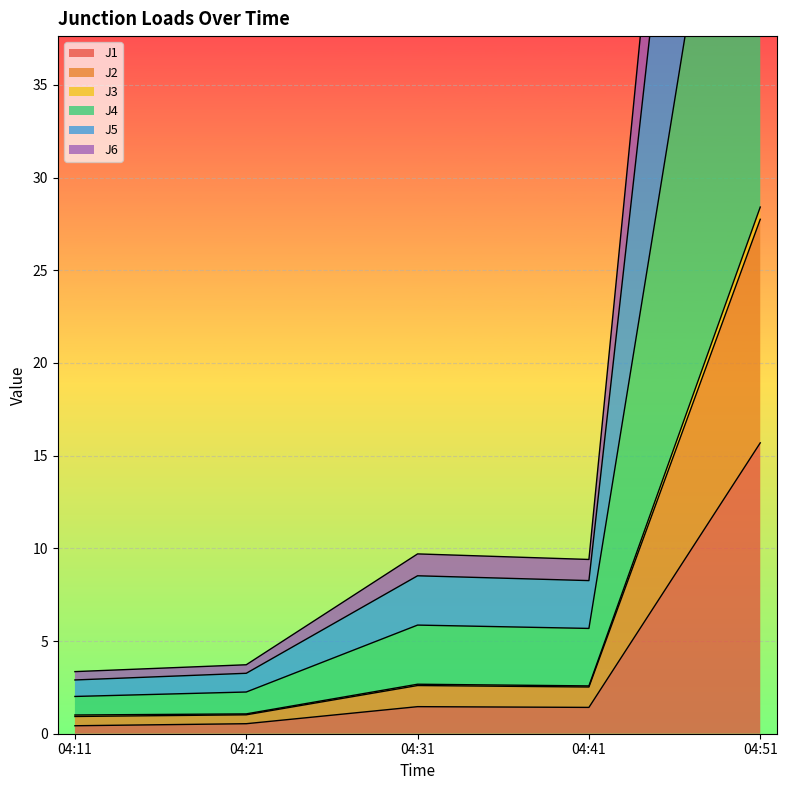

Is it true that J1 equals 1.4 at 04:41?

True